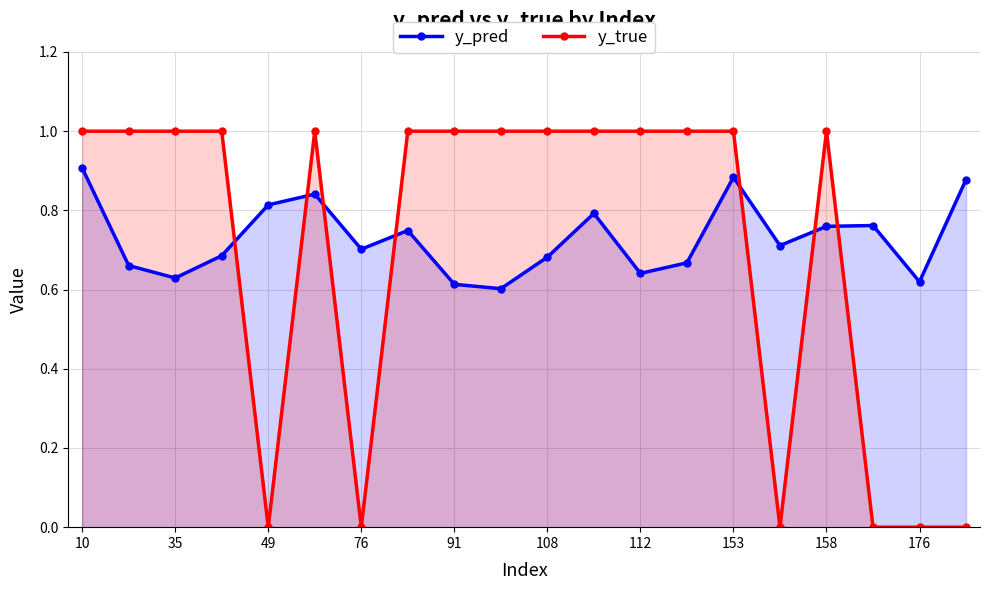

How many interior local valleys does the y_true series have?

3